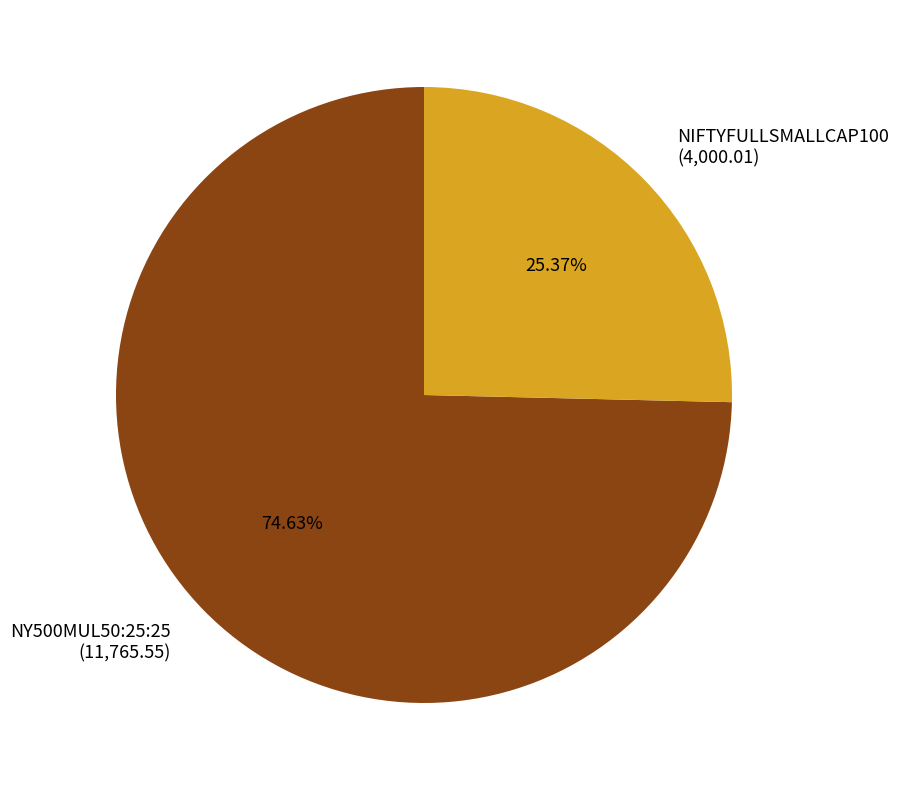

Rank the categories by value from lowest to highest.

NIFTYFULLSMALLCAP100, NY500MUL50:25:25